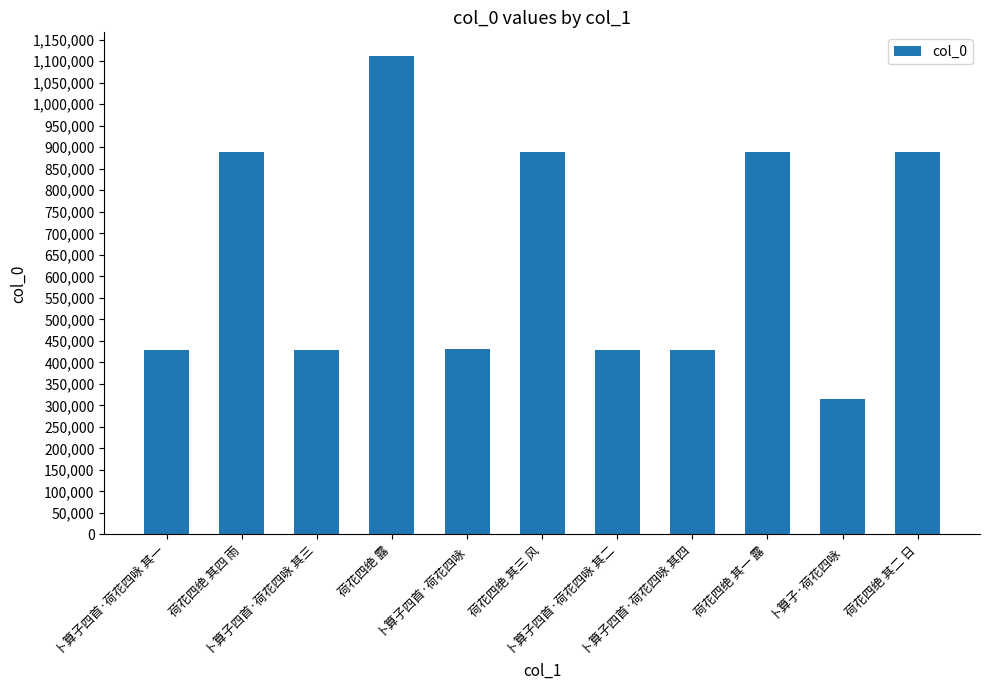

What value does the data have at 卜算子四首·荷花四咏 其三, to the nearest 50?

427700